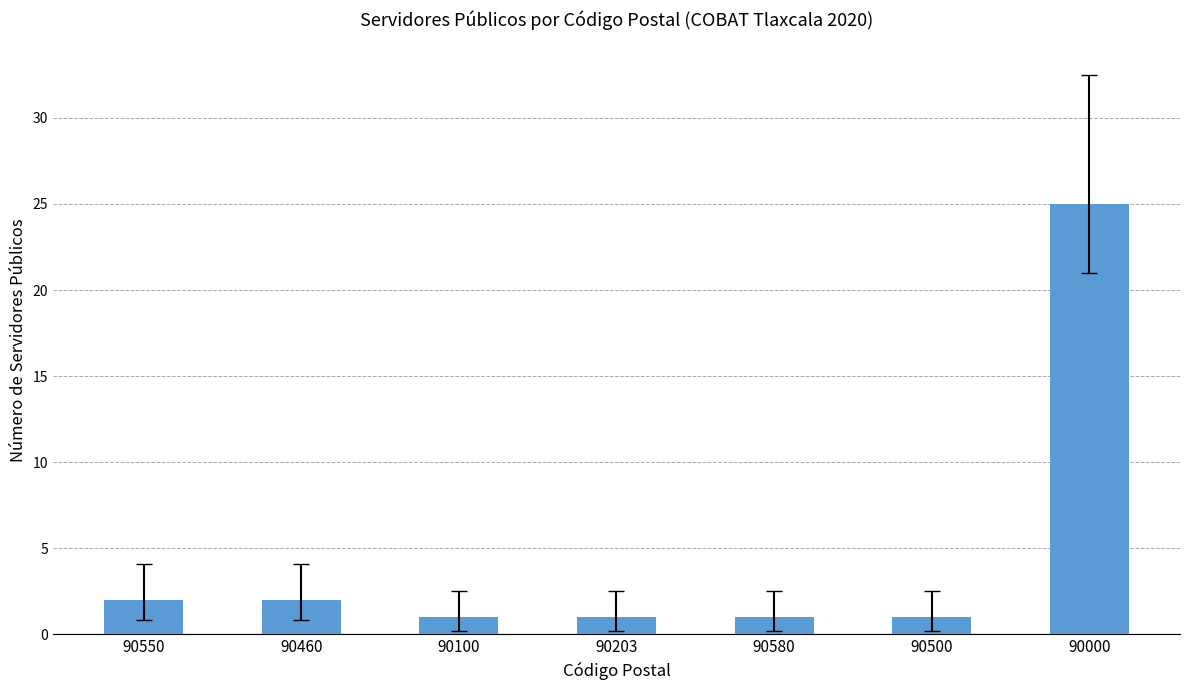

Reading left to right, transcribe all the data shown in this chart.

2	2	1	1	1	1	25